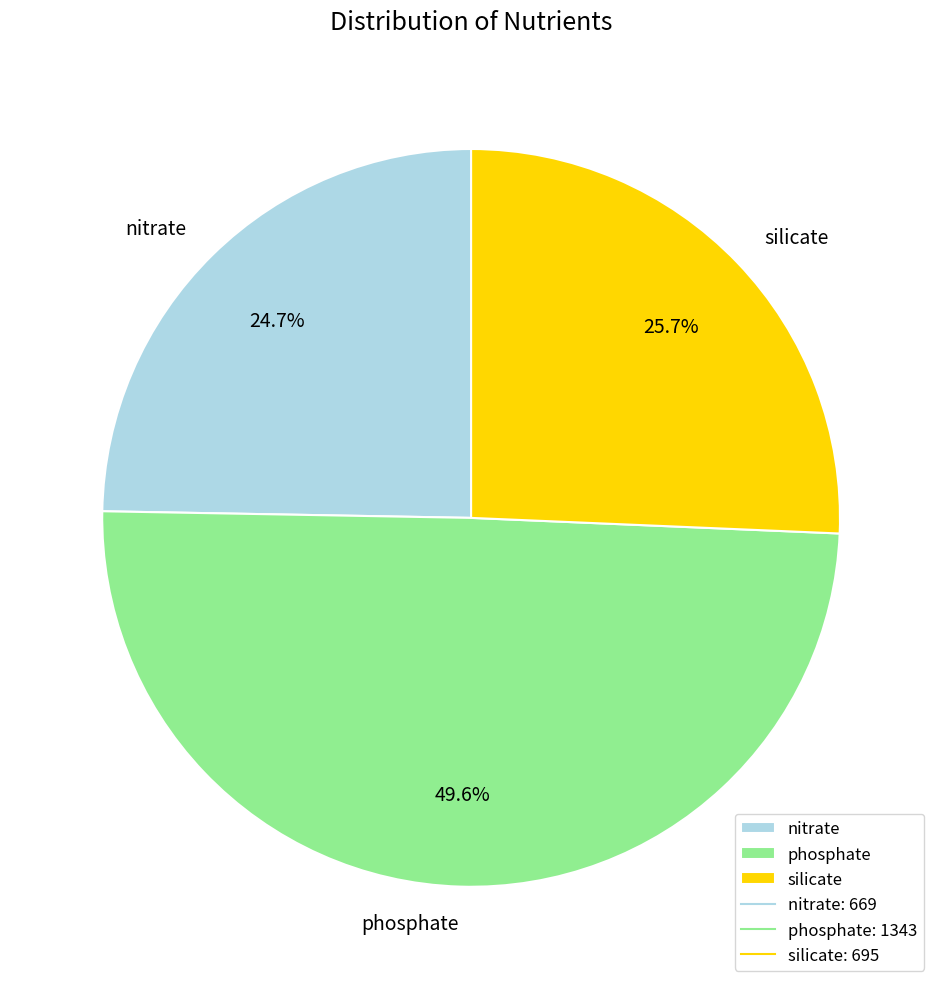

What percentage is the silicate slice, to the nearest percent?

26%